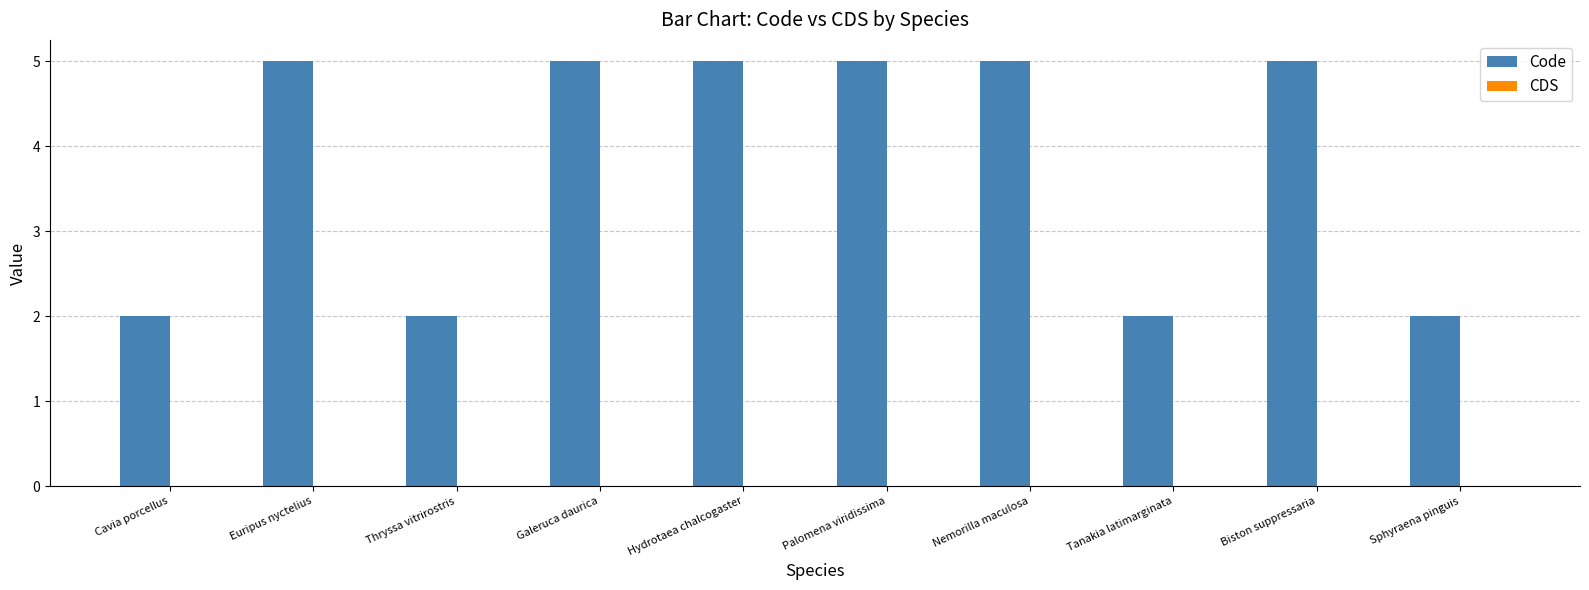

How many categories are shown in the chart?

10